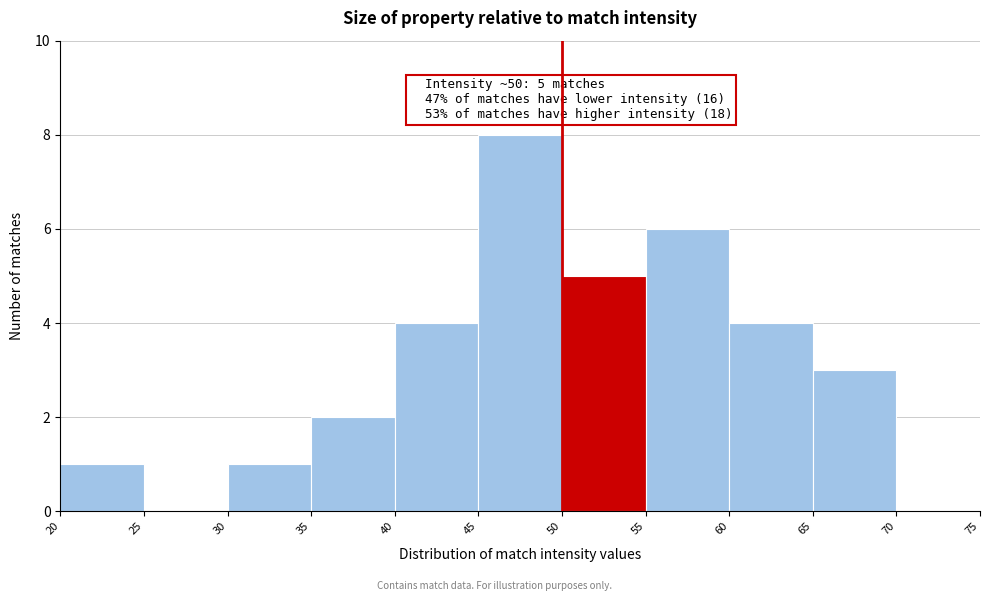

Over which range of the x-axis is the bar tallest?

45 to 50